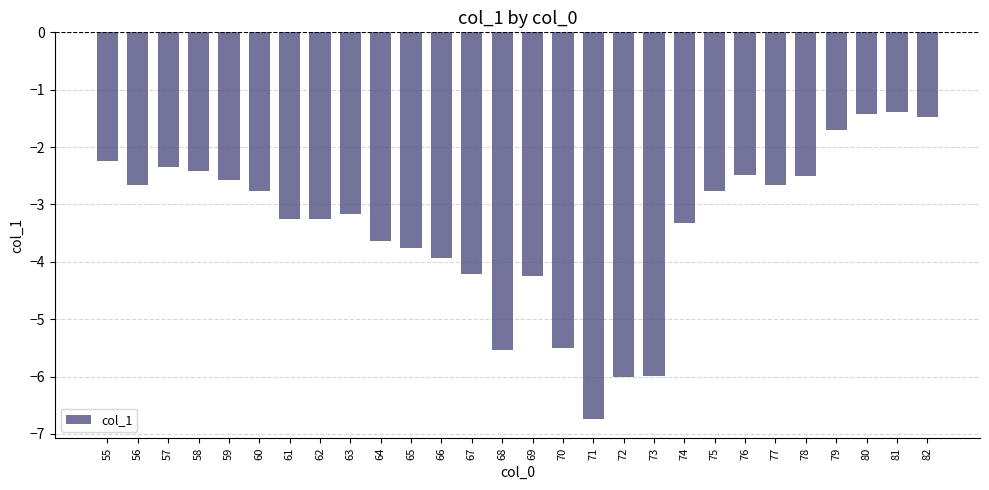

Reading left to right, extract all data points from this chart.

-2.2	-2.7	-2.3	-2.4	-2.6	-2.8	-3.2	-3.2	-3.2	-3.6	-3.8	-3.9	-4.2	-5.5	-4.3	-5.5	-6.7	-6.0	-6.0	-3.3	-2.8	-2.5	-2.7	-2.5	-1.7	-1.4	-1.4	-1.5